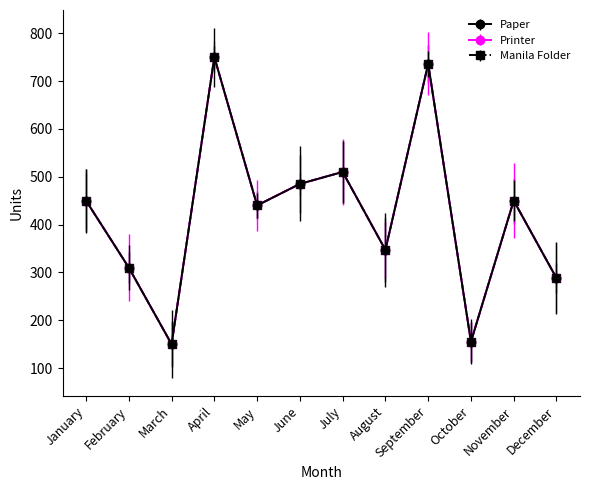

True or false: Manila Folder has a value of 679 at January.

False